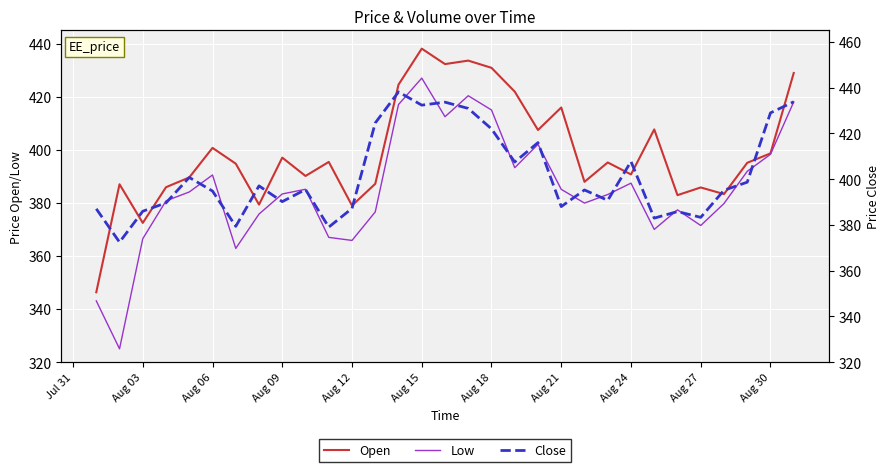

Count the number of data series in this chart.

3